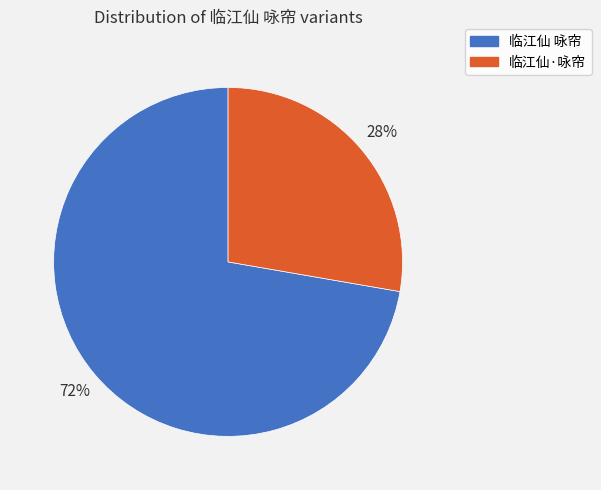

To the nearest percent, what percentage of the pie is 临江仙 咏帘?

72%